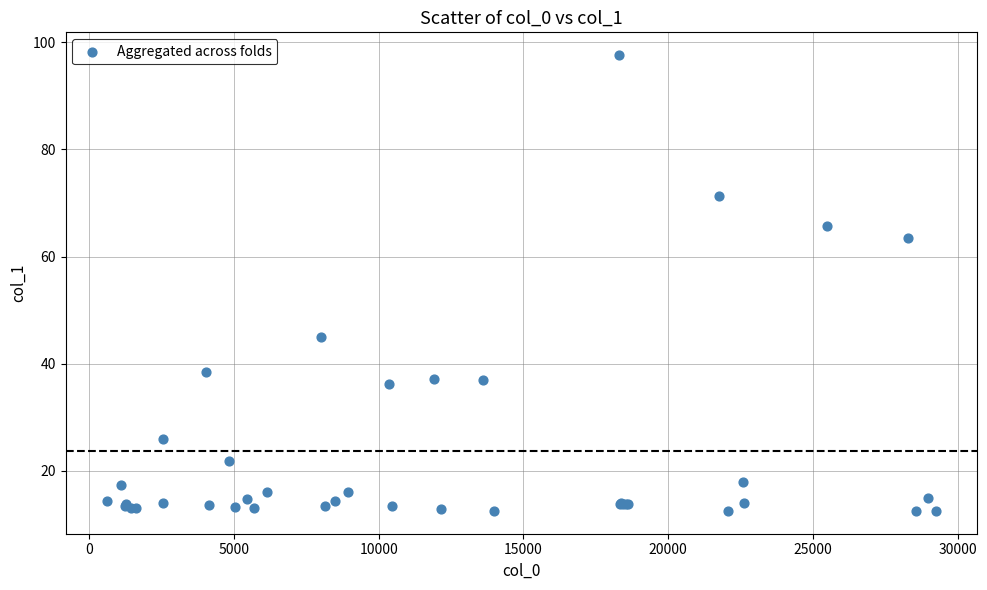

What Y value in the scatter plot is closest to 55?

63.6